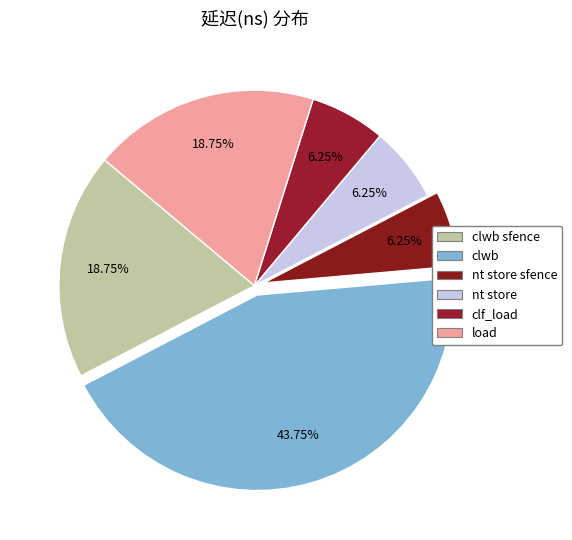

How many segments does this pie chart have?

6